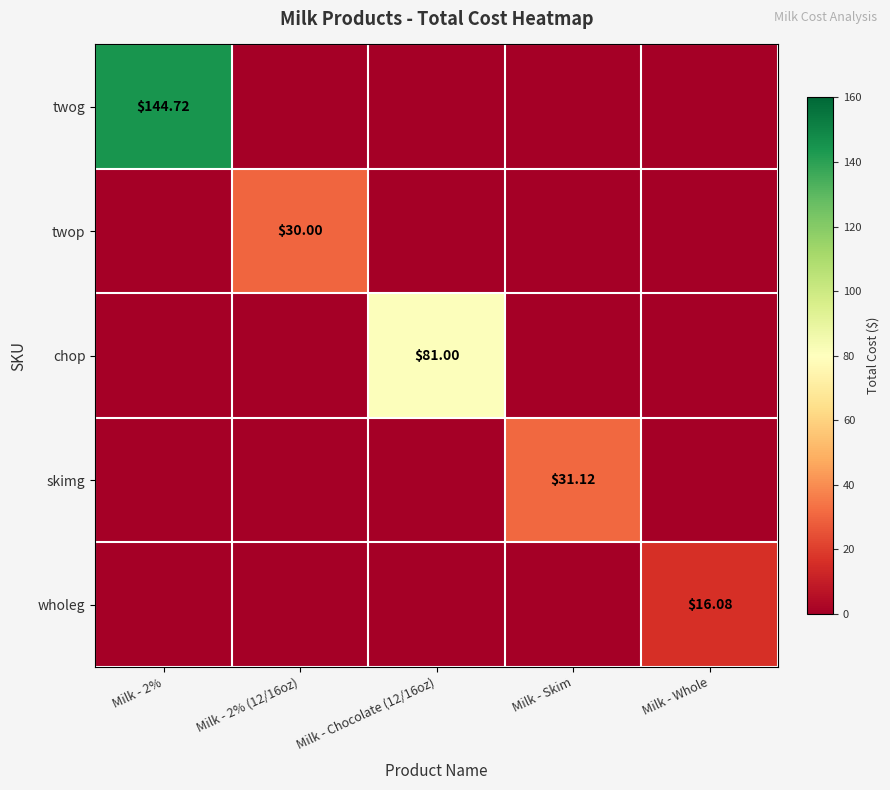

What is the highest value of the skimg series?

31.1